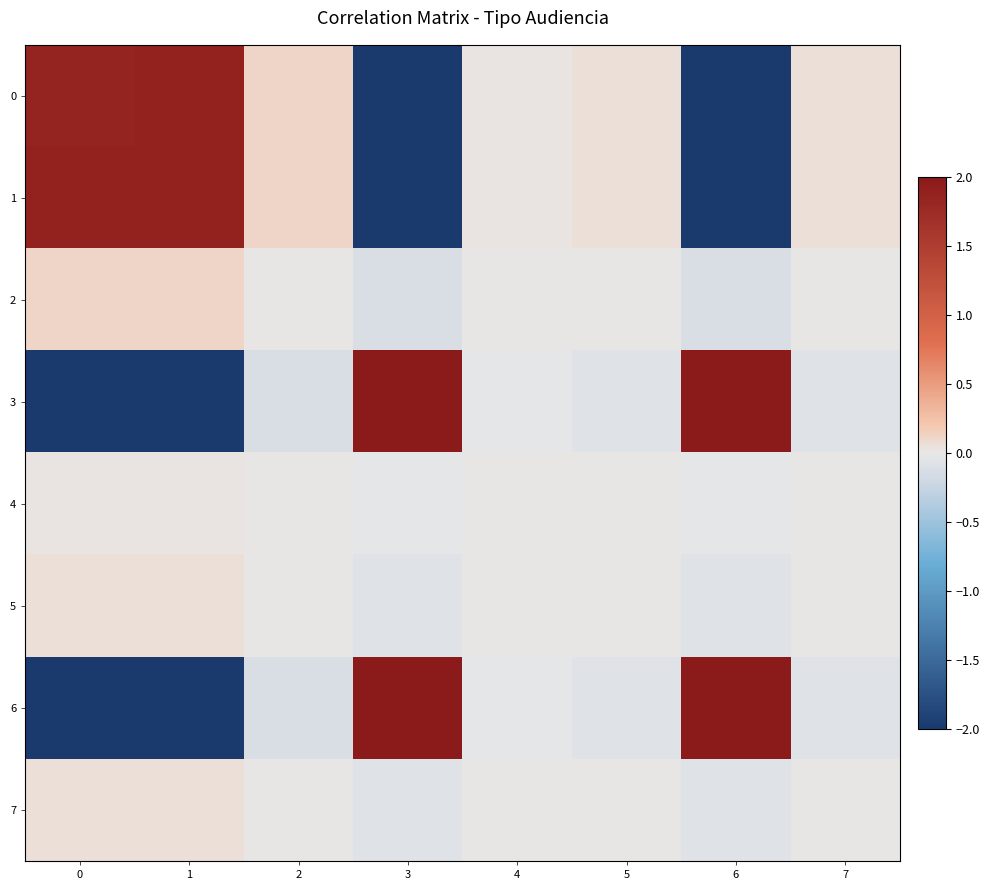

Count the number of data series in this chart.

8